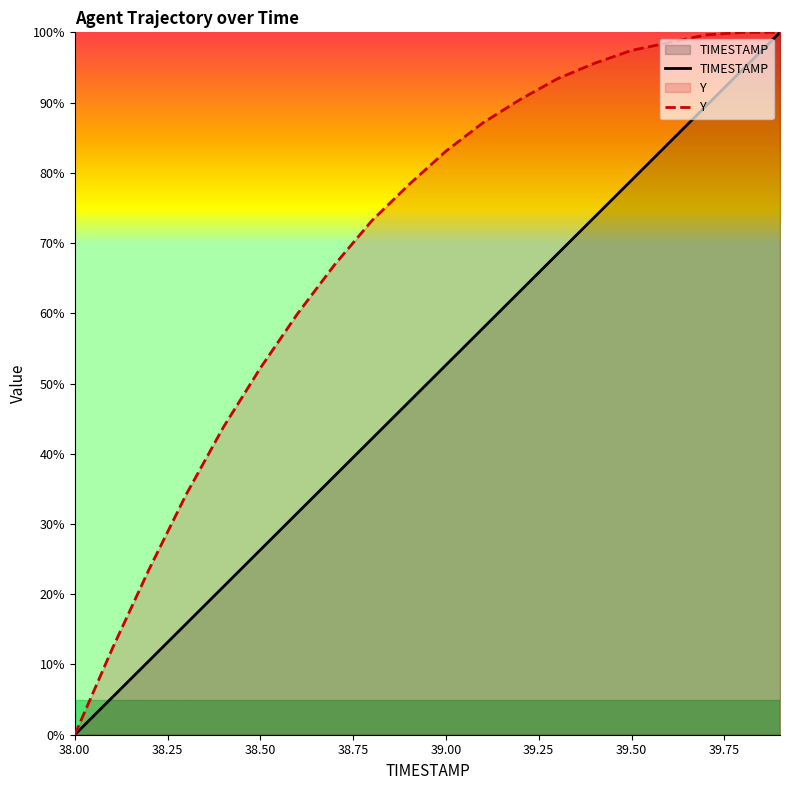

True or false: Y and TIMESTAMP cross at least once.

False